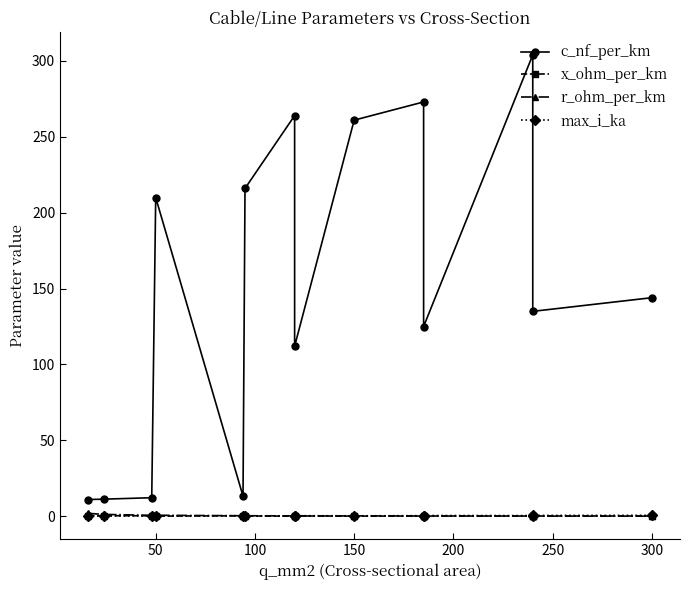

Which series has the largest range (max minus min)?

c_nf_per_km